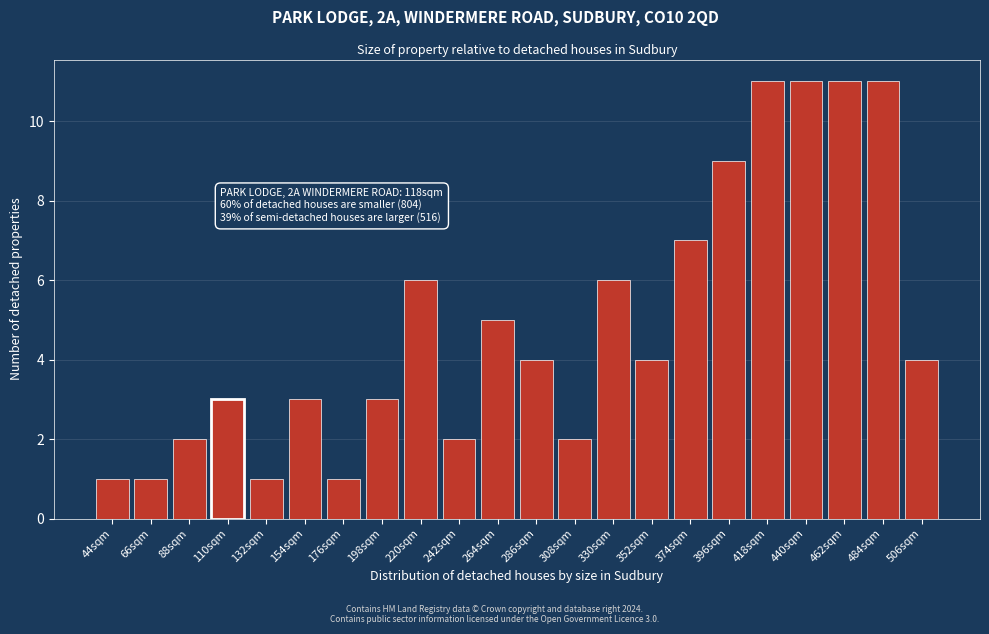

Reading right to left, extract all data points from this chart.

4	11	11	11	11	9	7	4	6	2	4	5	2	6	3	1	3	1	3	2	1	1